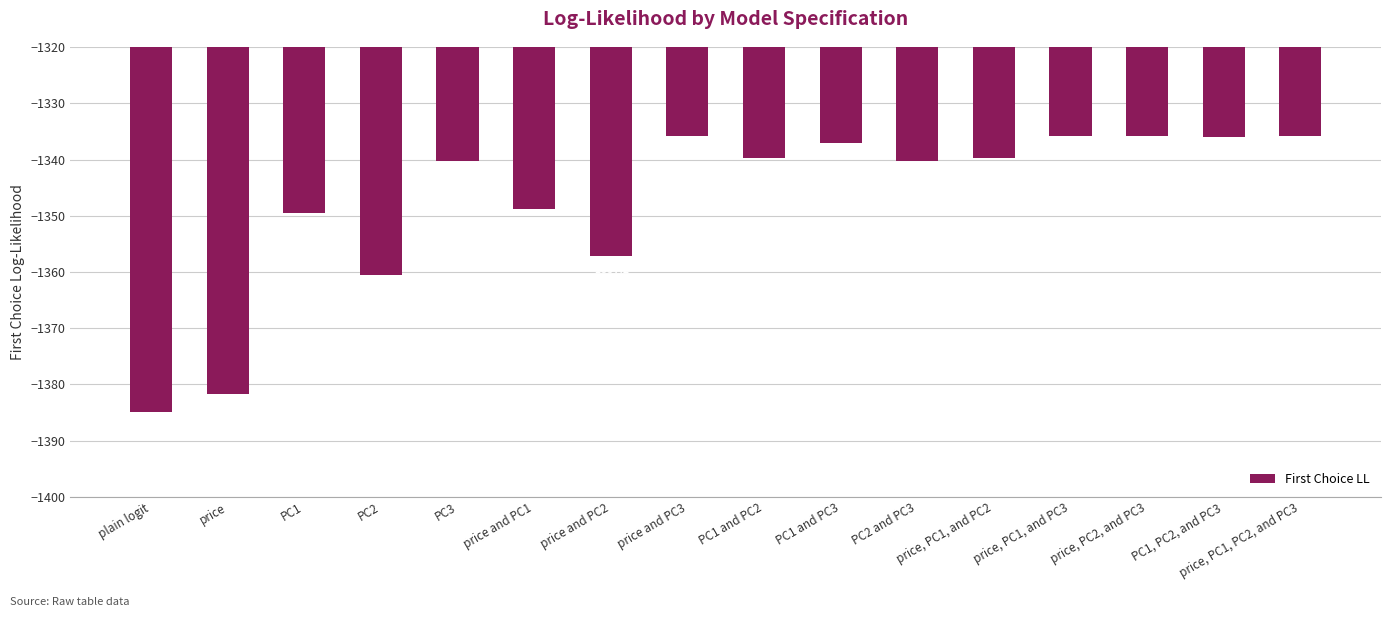

At which label is the value closest to -1360?

PC2